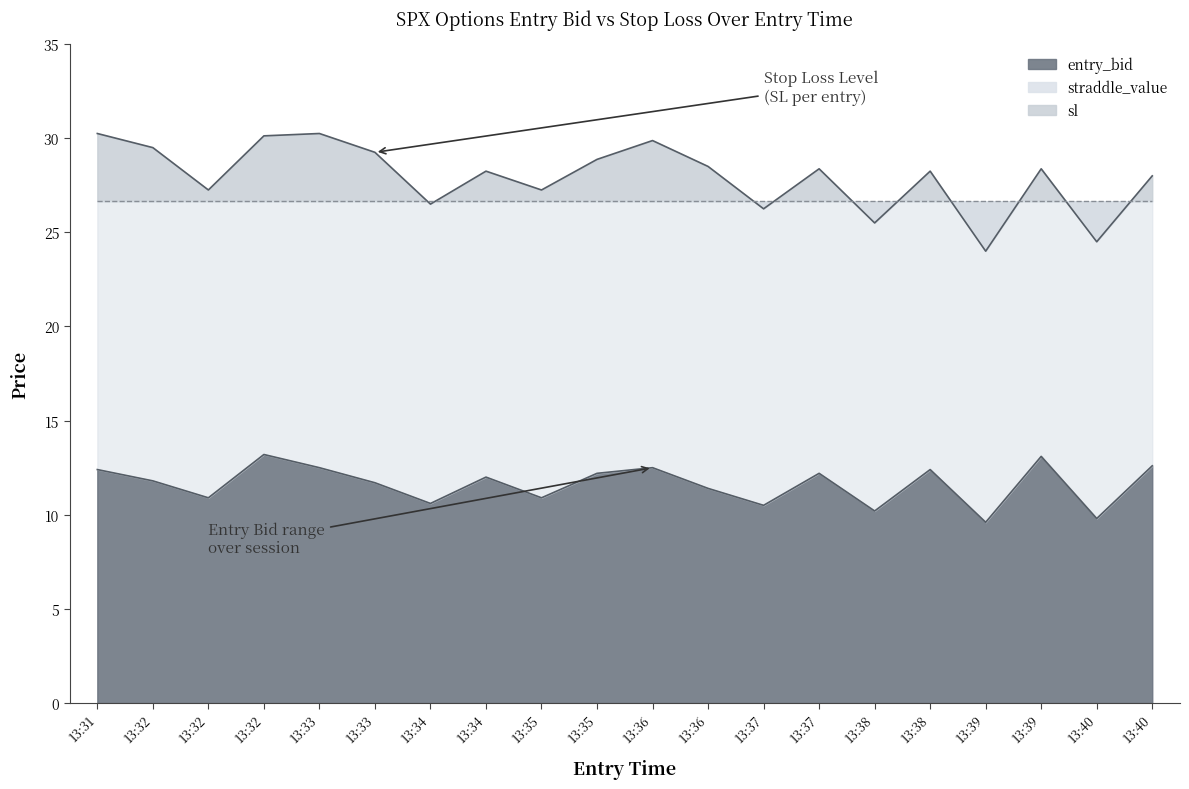

What is the sum of the entry_bid values at 13:37 and 13:32?

21.4